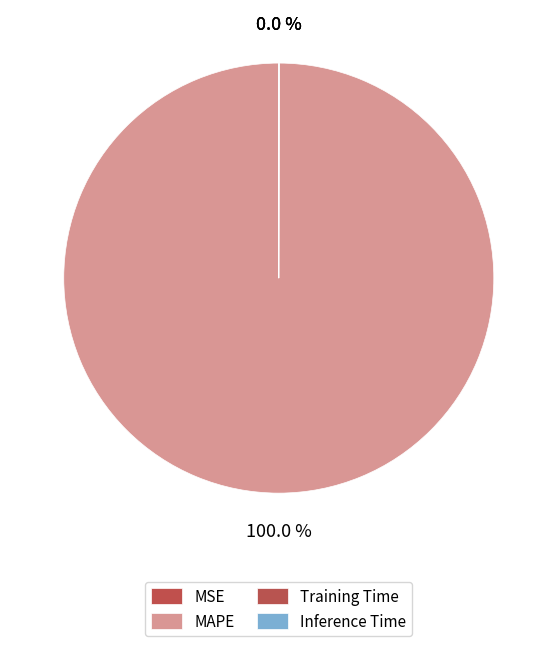

Is MSE the majority of the pie?

No